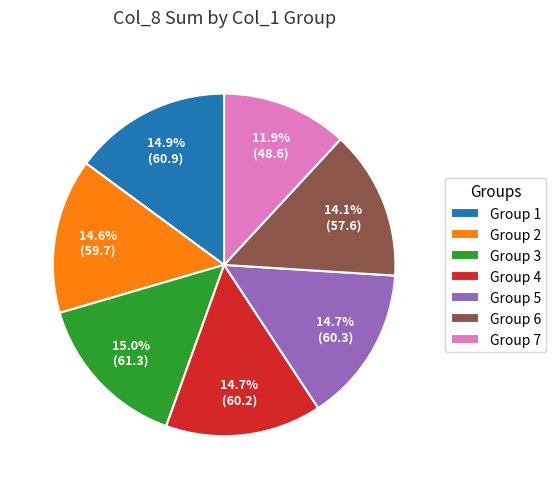

What percentage do Group 6 and Group 2 together represent?

28.7%